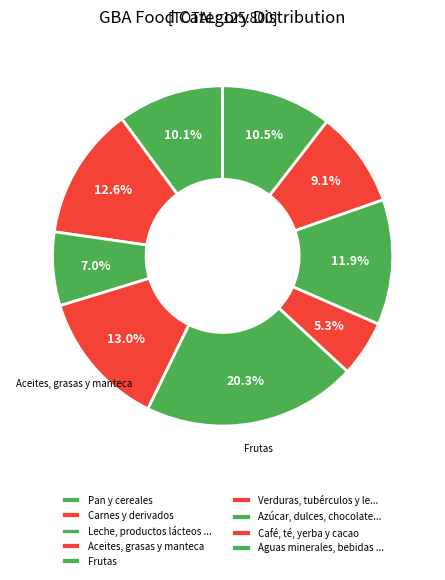

How many segments does this pie chart have?

9